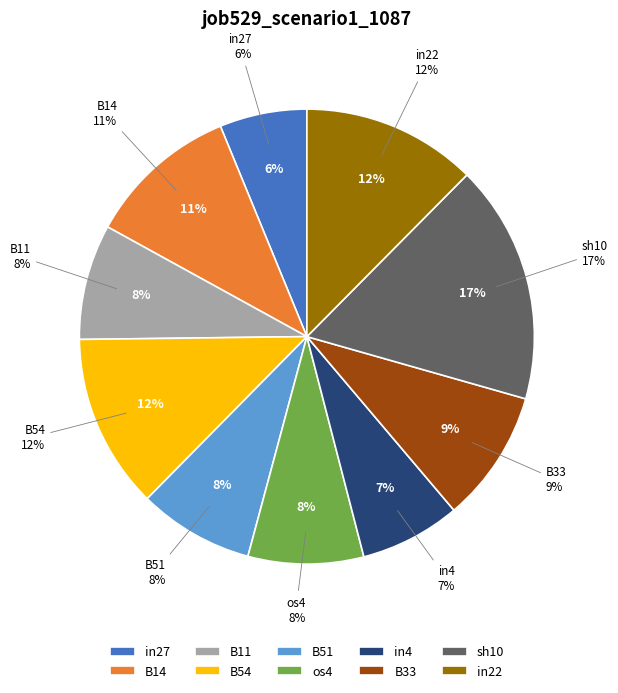

To the nearest percent, what percentage of the pie is in22?

12%